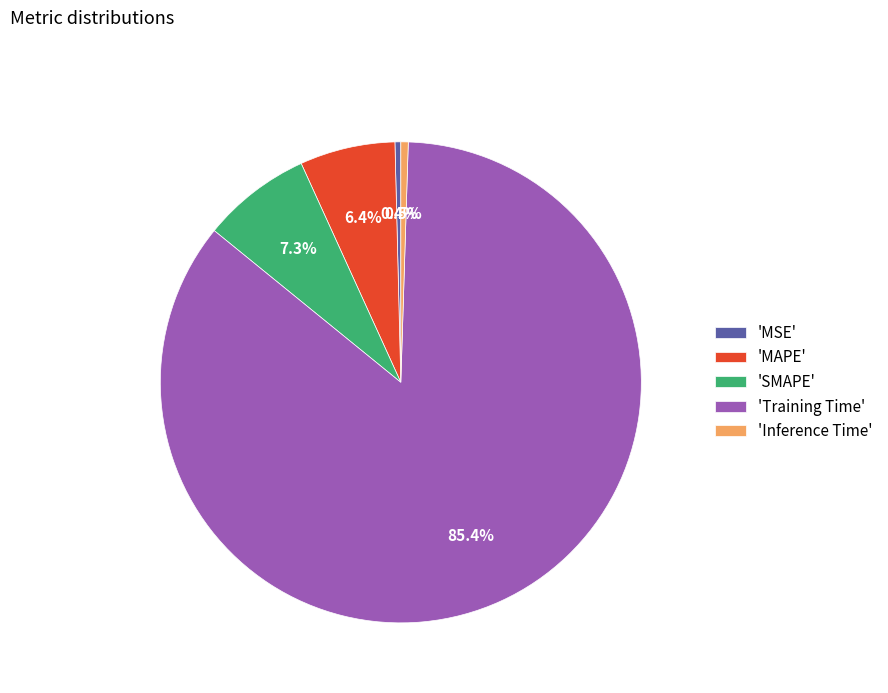

How many slices are in this pie chart?

5